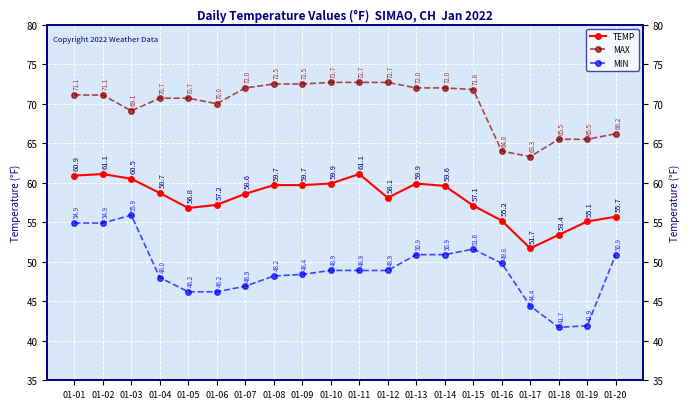

True or false: MAX and MIN intersect in this chart.

False